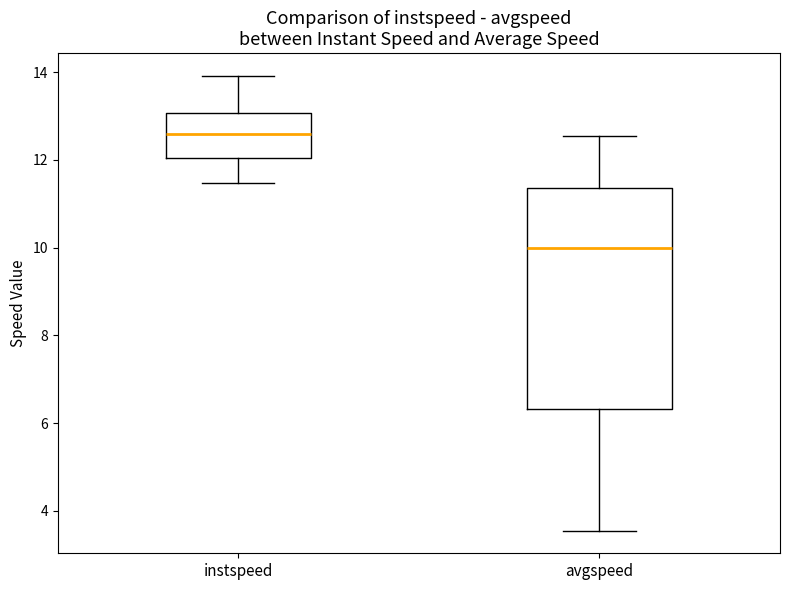

Reading left to right, transcribe this box plot: for each box, give where its median line is, the range the box spans, and where its two whiskers end, as read against the y-axis. The values are not printed on the chart, so give them approximately, as read against the axis.

instspeed: median 12.6, box 12.0 to 13.0, whiskers 11.4 to 14.0
avgspeed: median 10.0, box 6.4 to 11.4, whiskers 3.6 to 12.6